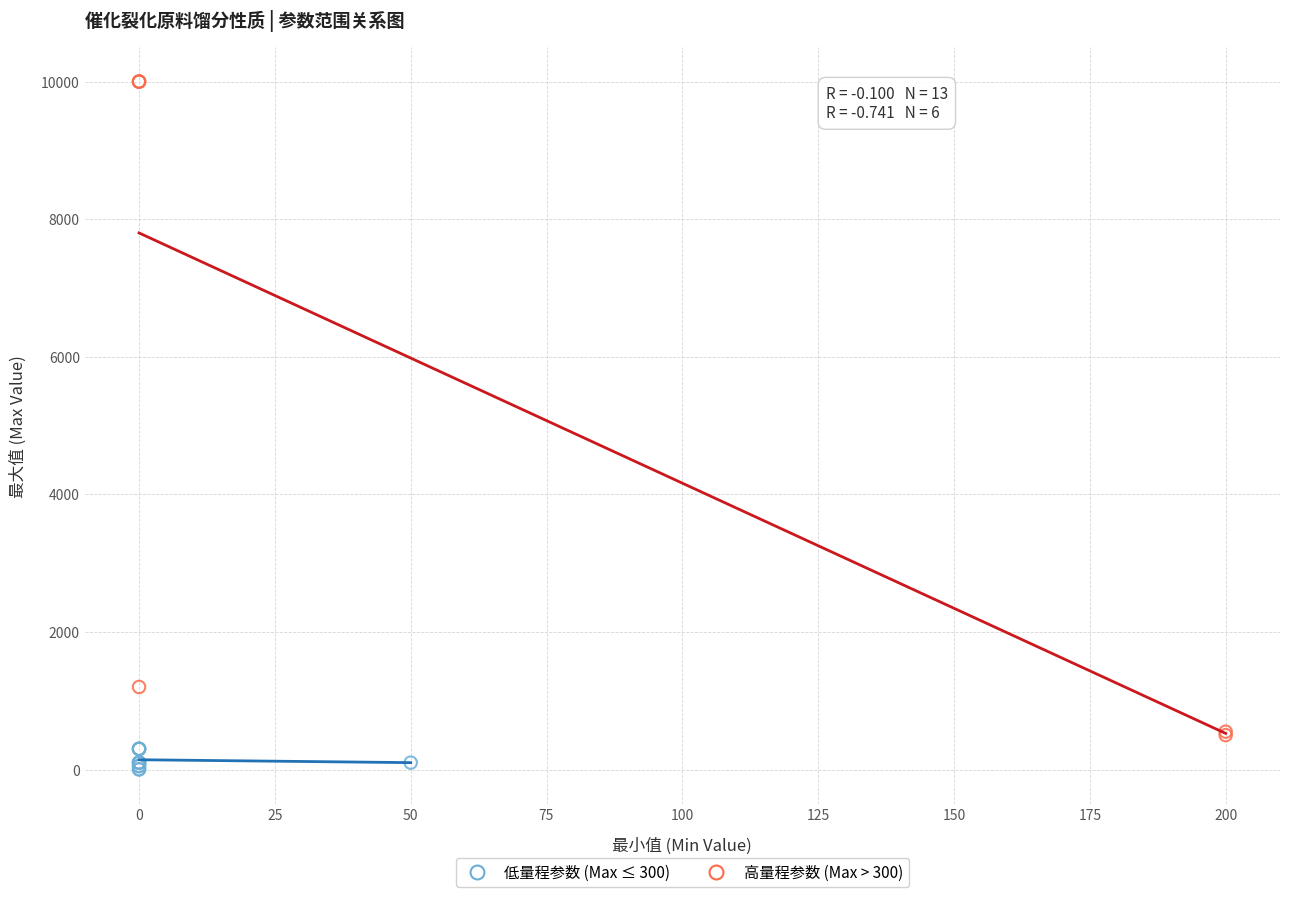

Which series contains the highest Y value?

高量程参数 (Max > 300)